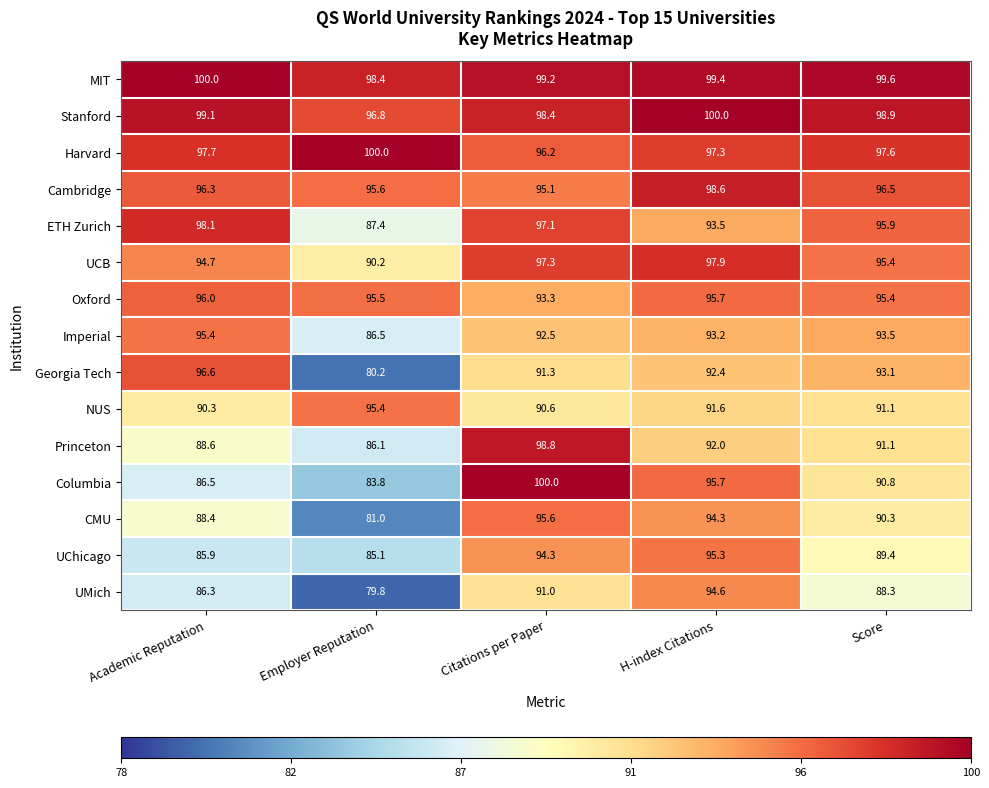

True or false: UChicago has a value of 95.3 at H-index Citations.

True